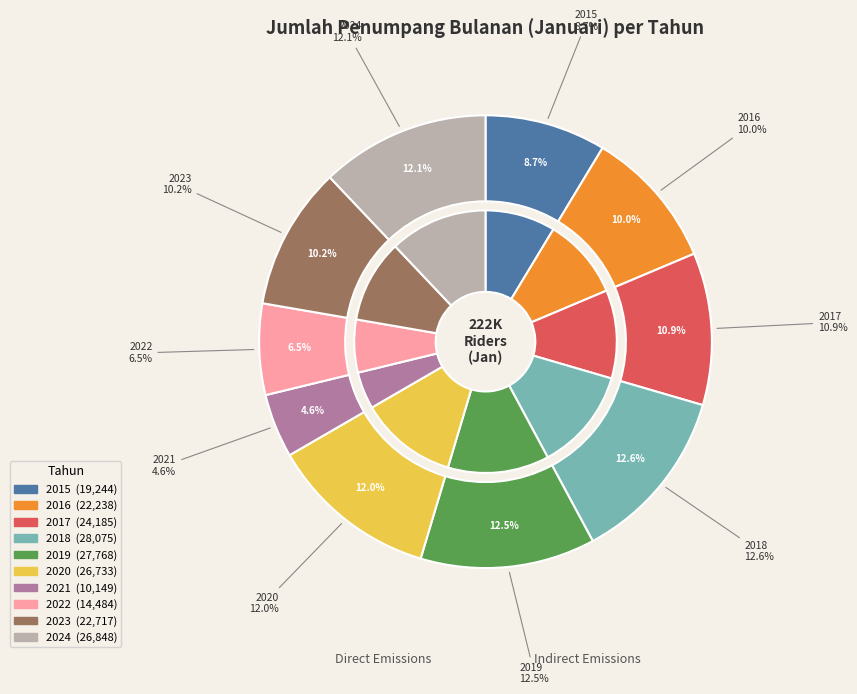

What percentage is the 2016 slice, to the nearest percent?

10%